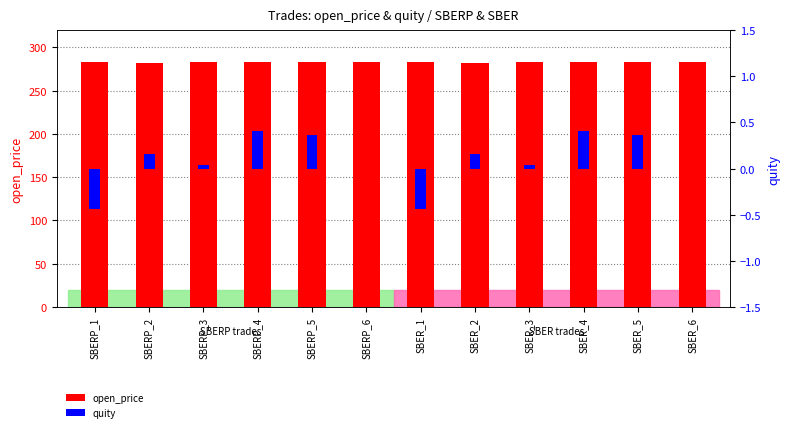

Does the chart contain any negative values?

Yes